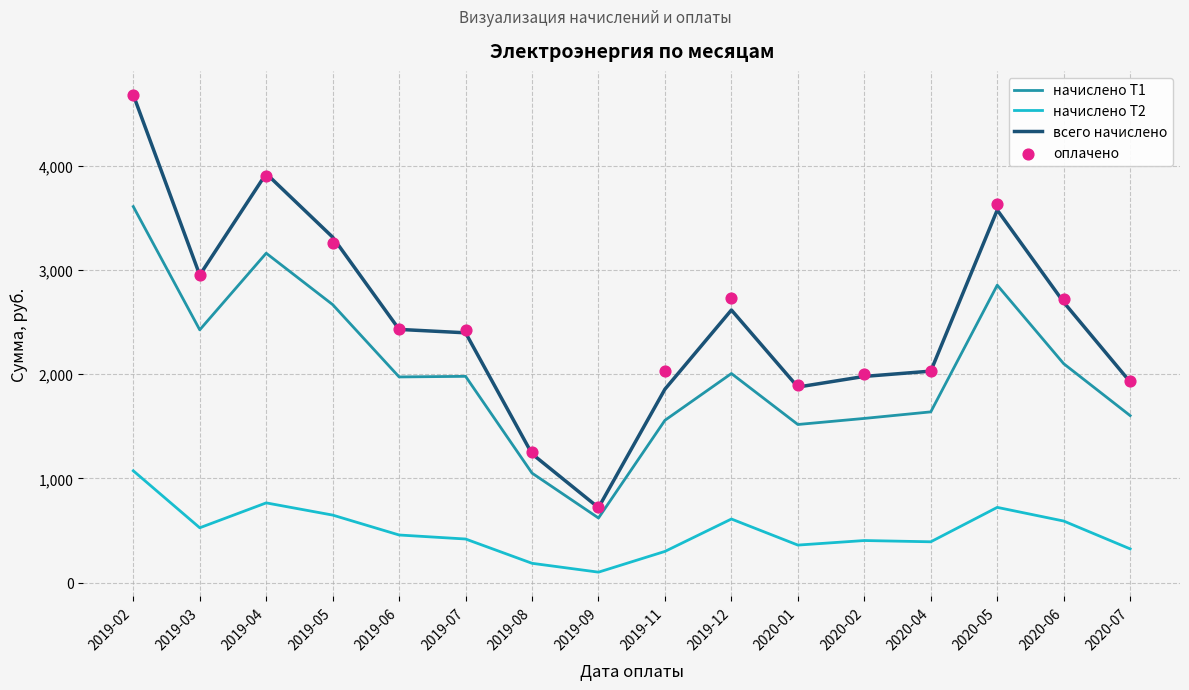

Which series contains the lowest Y value?

начислено Т2